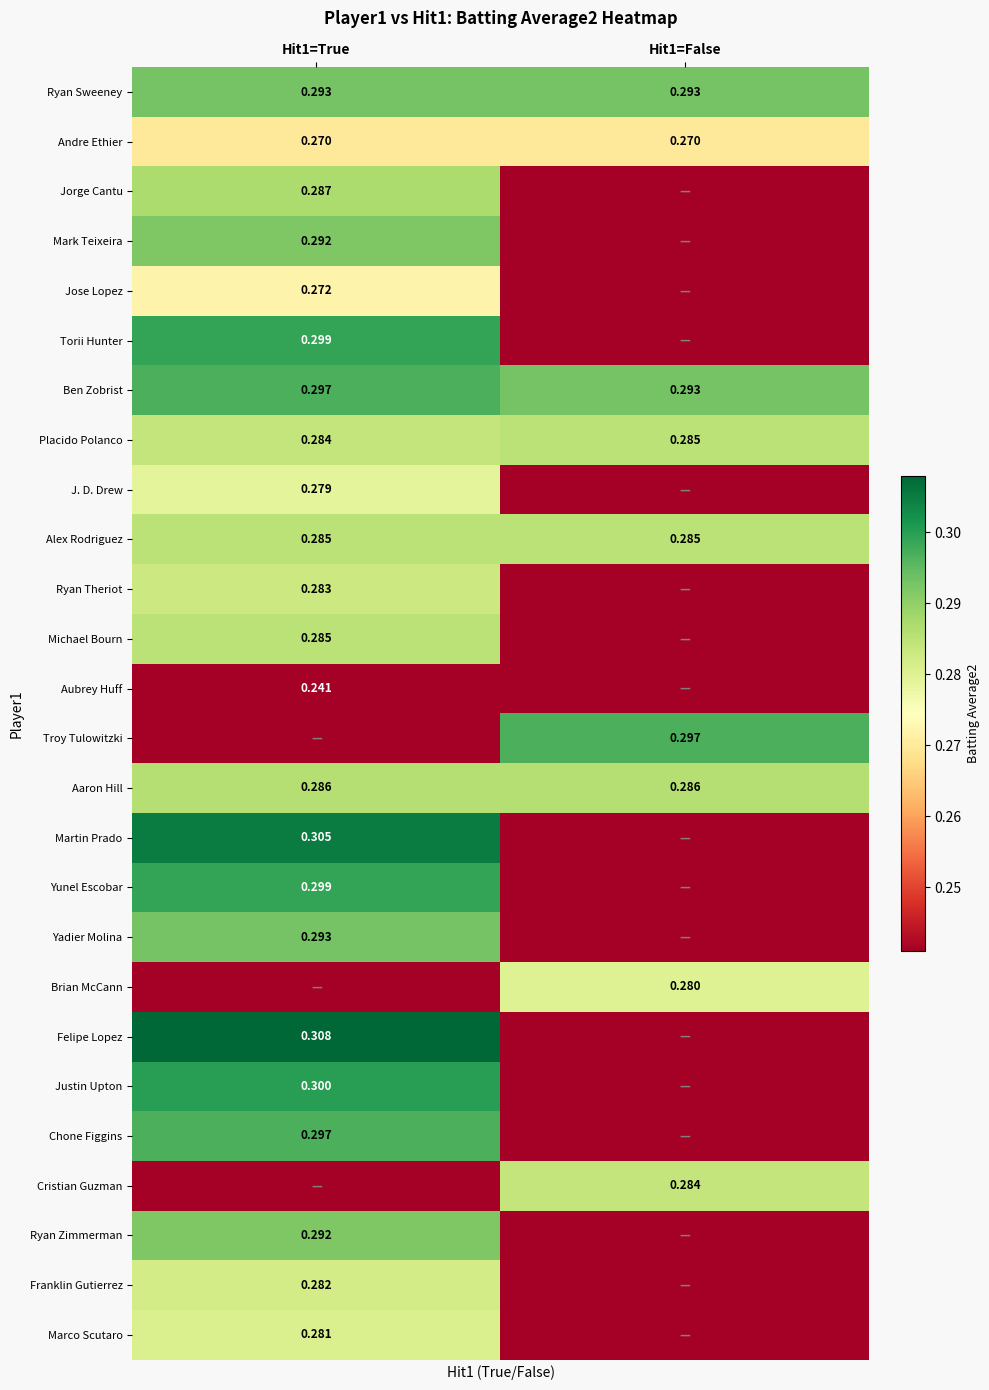

Is the value of Ben Zobrist at Hit1=False greater than the value of Chone Figgins at Hit1=True?

No